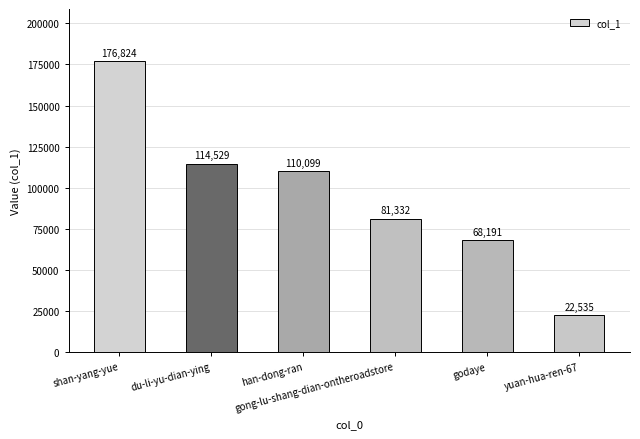

Rank the categories by value from highest to lowest.

shan-yang-yue, du-li-yu-dian-ying, han-dong-ran, gong-lu-shang-dian-ontheroadstore, godaye, yuan-hua-ren-67